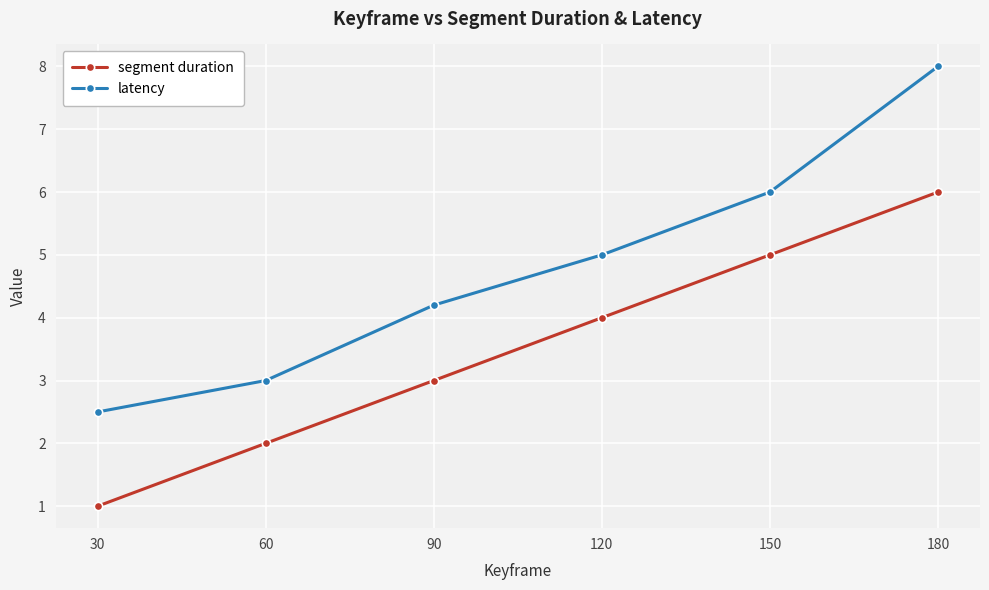

Reading left to right, what are all the values shown in this chart?

segment duration: 1.0	2.0	3.0	4.0	5.0	6.0
latency: 2.5	3.0	4.2	5.0	6.0	8.0